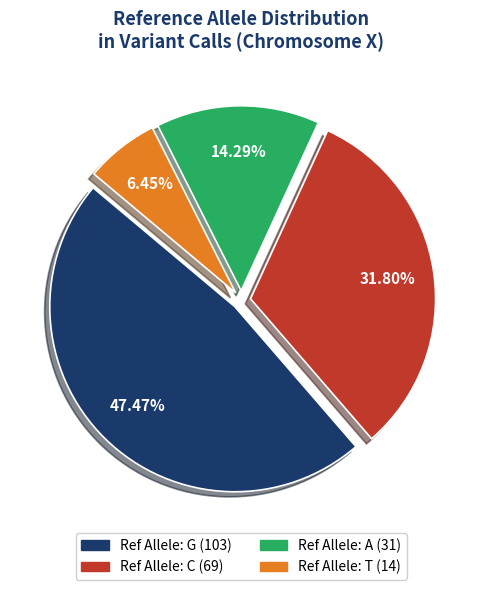

Is there a majority slice in this chart?

No